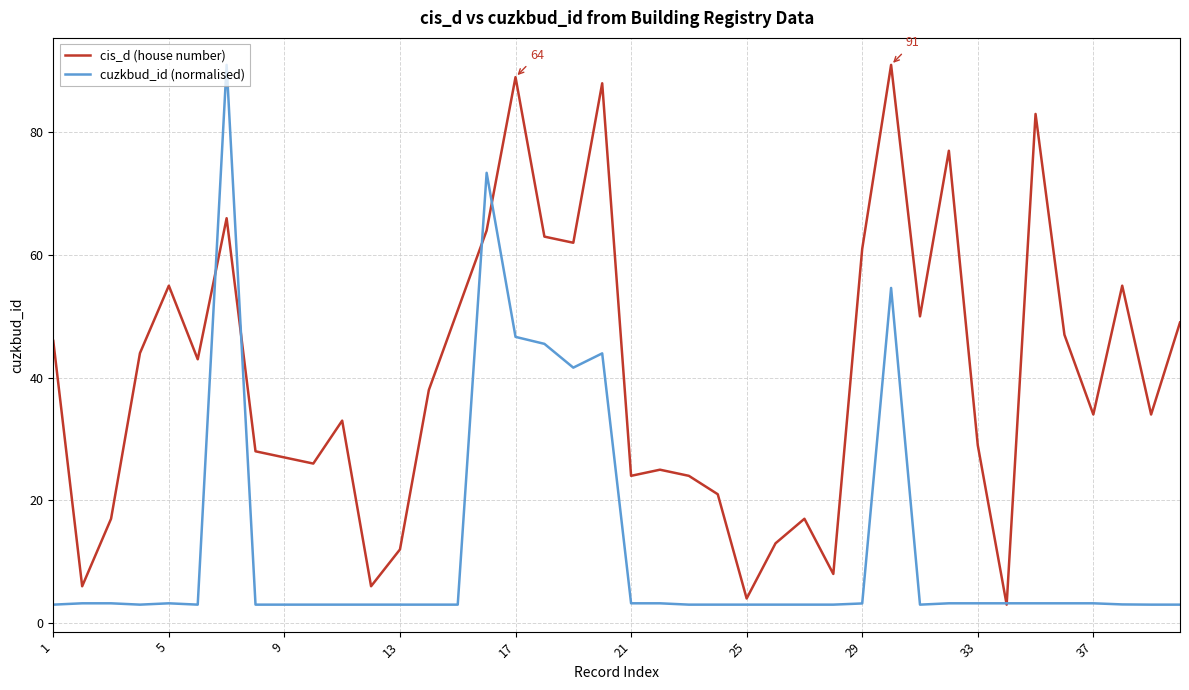

Is this an area chart (filled region under the line)?

No